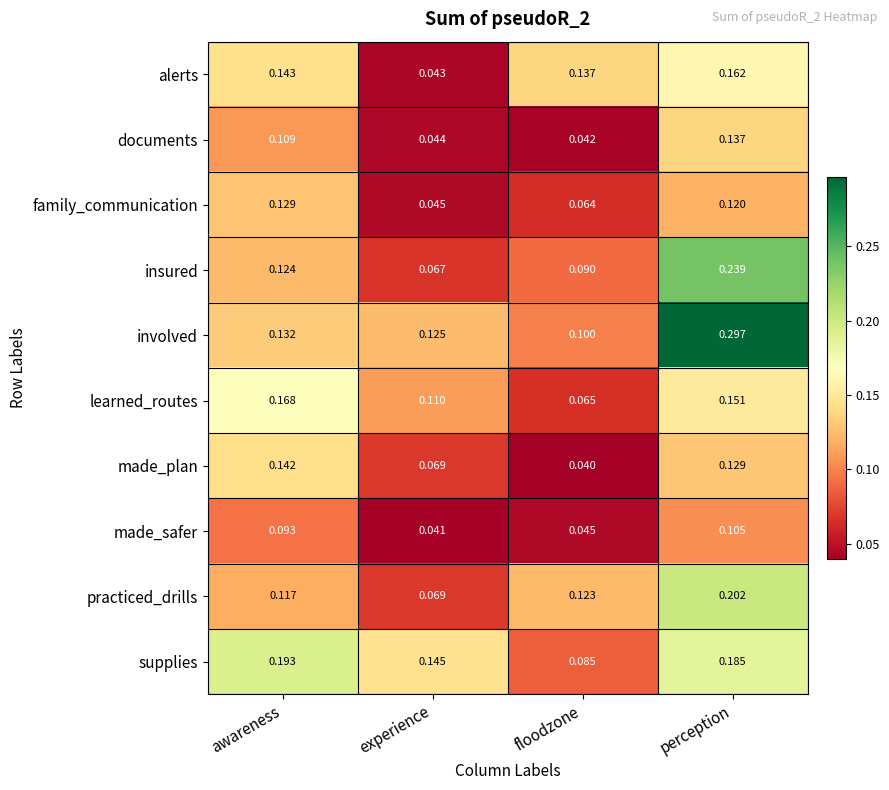

At which category does the chart reach its peak across all series?

perception